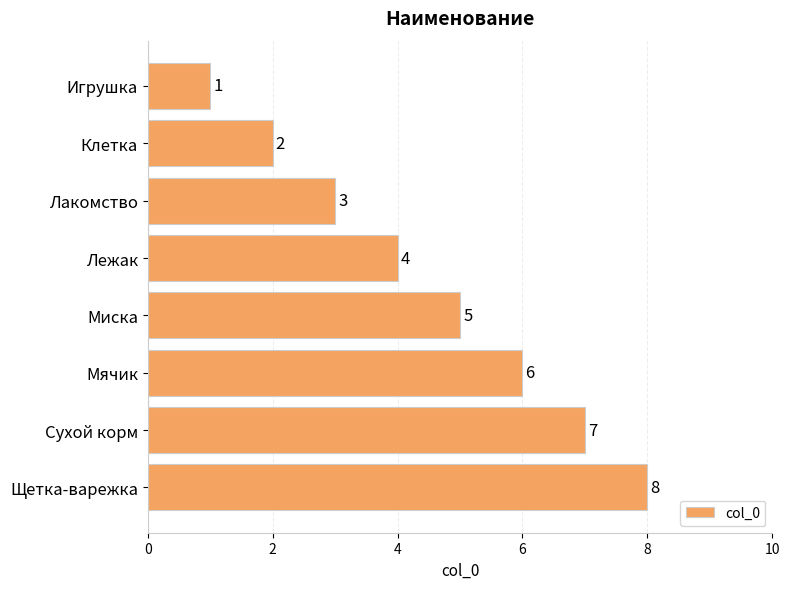

How many bars are there in total?

8